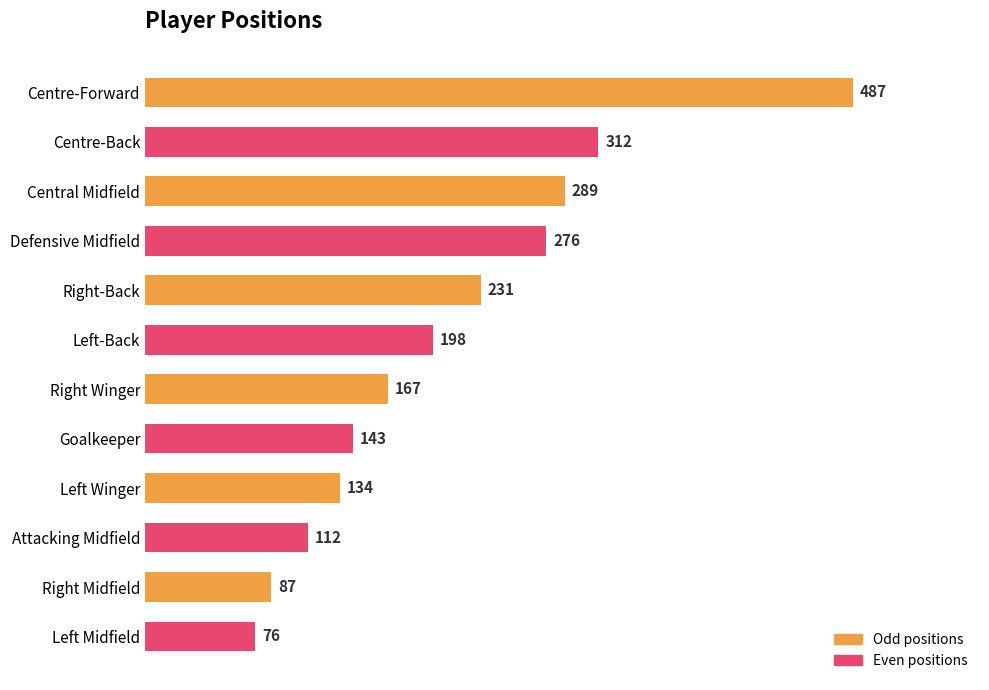

What is the difference between the values at Centre-Back and Centre-Forward?

175